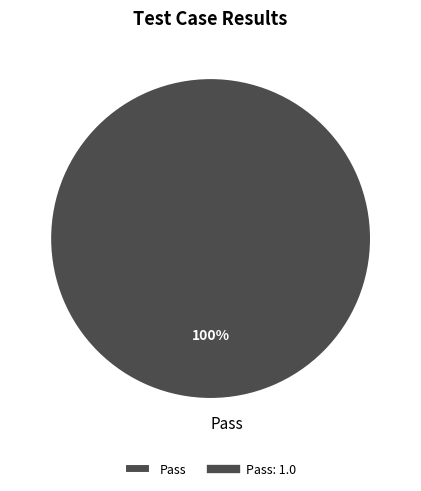

How many slices are in this pie chart?

1